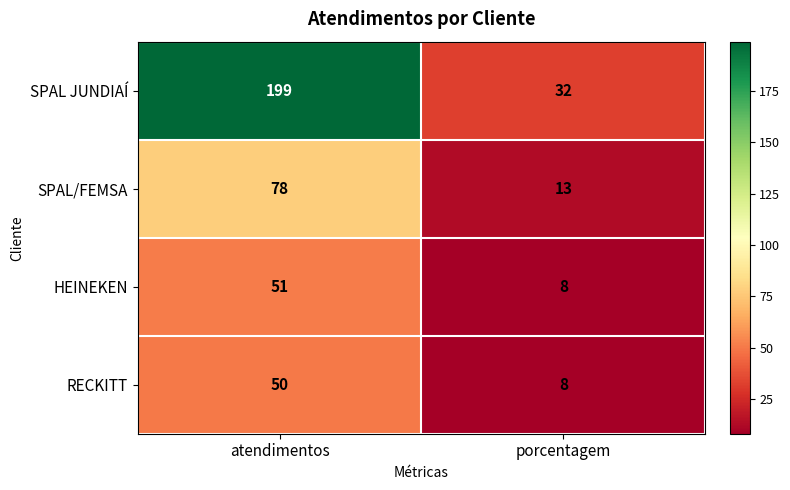

The SPAL/FEMSA series shows 7 at porcentagem. True or false?

False